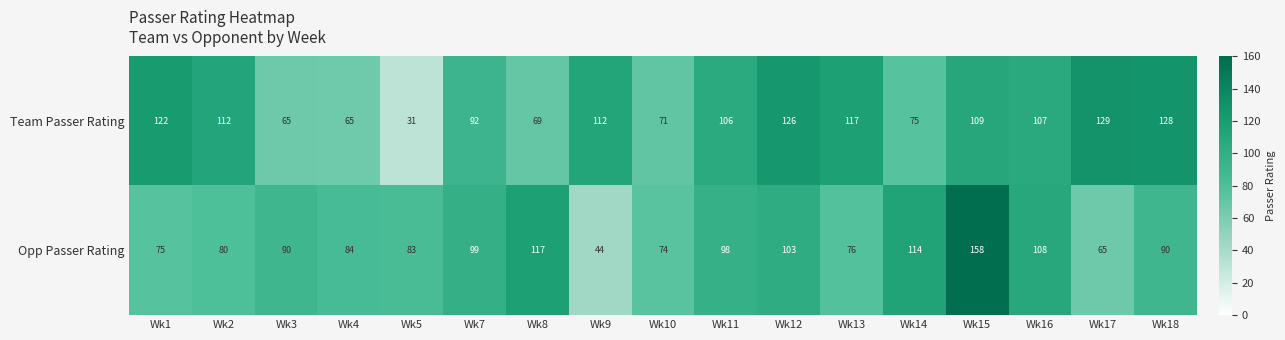

Rank the series by their average value, from highest to lowest.

Team Passer Rating, Opp Passer Rating